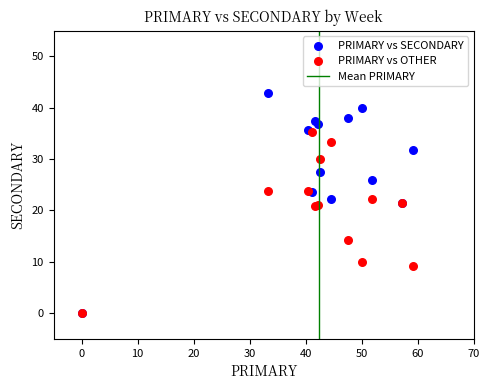

In the PRIMARY vs OTHER series, what Y value is closest to 17?

14.3